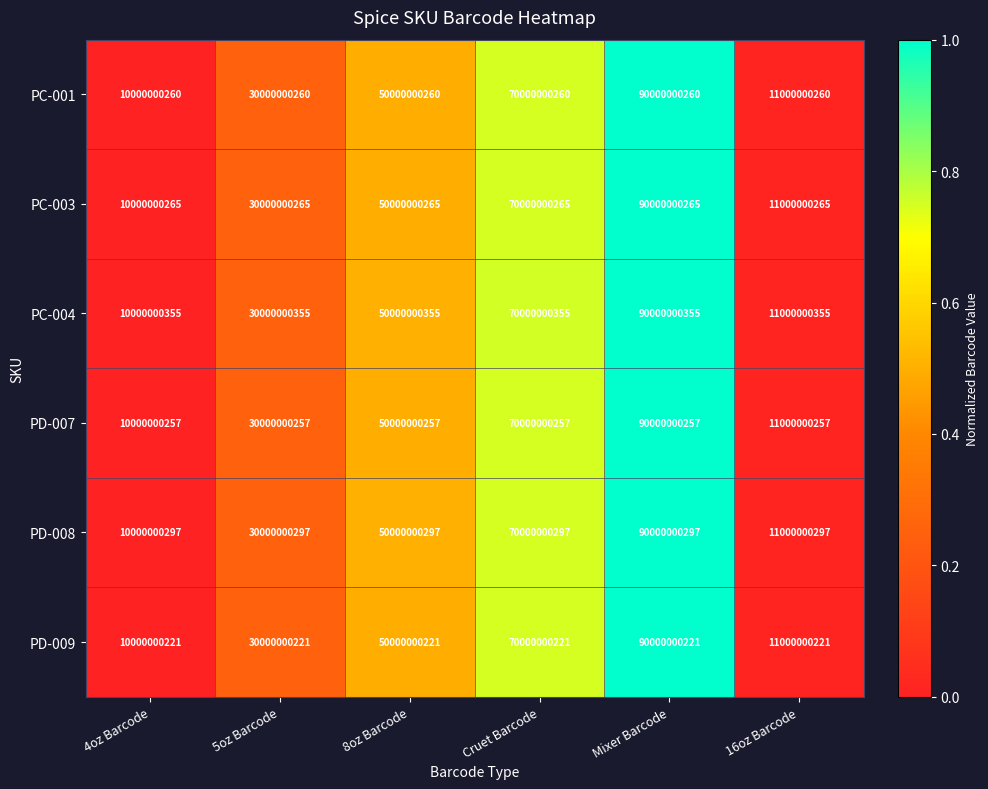

What is the difference between the maximum and minimum values in the PD-009 series?

80000000000